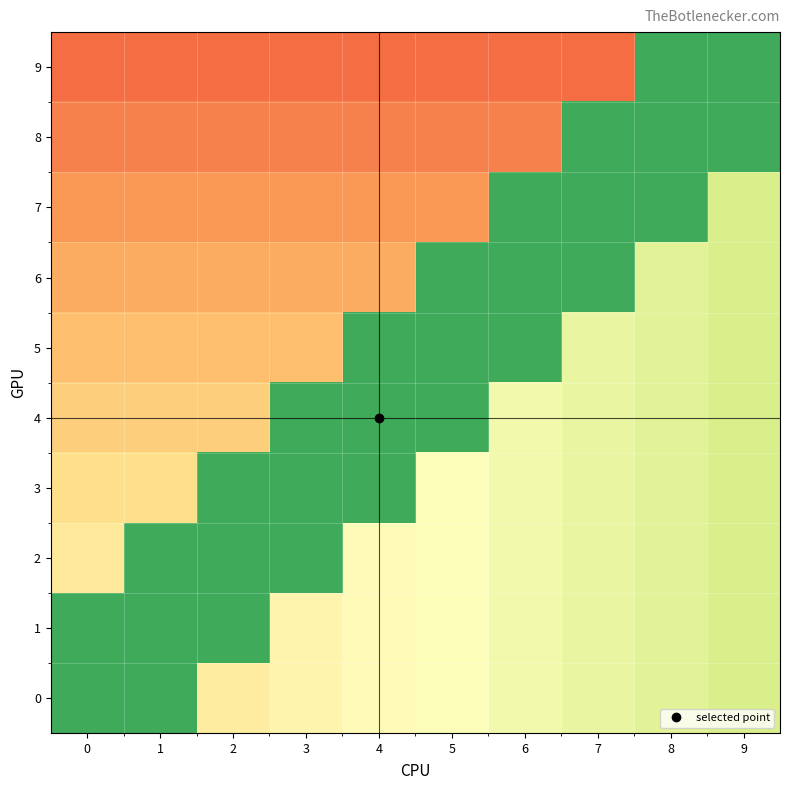

Reading left to right, list all the values displayed in this chart.

0: 0=0.8	1=0.8	2=0.4	3=0.5	4=0.5	5=0.5	6=0.5	7=0.6	8=0.6	9=0.6
1: 0=0.8	1=0.8	2=0.8	3=0.5	4=0.5	5=0.5	6=0.5	7=0.6	8=0.6	9=0.6
2: 0=0.4	1=0.8	2=0.8	3=0.8	4=0.5	5=0.5	6=0.5	7=0.6	8=0.6	9=0.6
3: 0=0.4	1=0.4	2=0.8	3=0.8	4=0.8	5=0.5	6=0.5	7=0.6	8=0.6	9=0.6
4: 0=0.4	1=0.4	2=0.4	3=0.8	4=0.8	5=0.8	6=0.5	7=0.6	8=0.6	9=0.6
5: 0=0.3	1=0.3	2=0.3	3=0.3	4=0.8	5=0.8	6=0.8	7=0.6	8=0.6	9=0.6
6: 0=0.3	1=0.3	2=0.3	3=0.3	4=0.3	5=0.8	6=0.8	7=0.8	8=0.6	9=0.6
7: 0=0.3	1=0.3	2=0.3	3=0.3	4=0.3	5=0.3	6=0.8	7=0.8	8=0.8	9=0.6
8: 0=0.2	1=0.2	2=0.2	3=0.2	4=0.2	5=0.2	6=0.2	7=0.8	8=0.8	9=0.8
9: 0=0.2	1=0.2	2=0.2	3=0.2	4=0.2	5=0.2	6=0.2	7=0.2	8=0.8	9=0.8